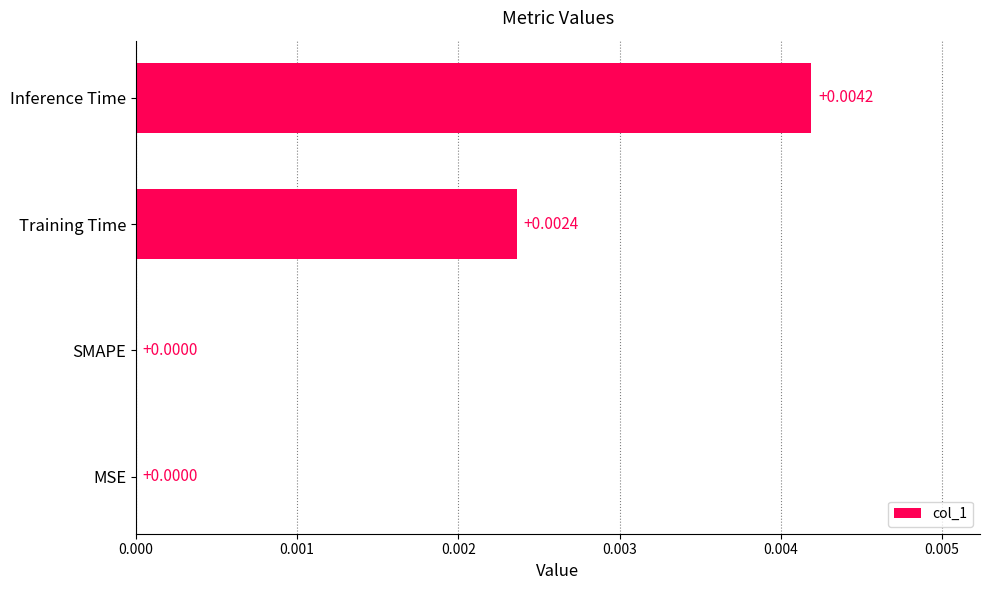

Between Inference Time and SMAPE, which is larger?

Inference Time